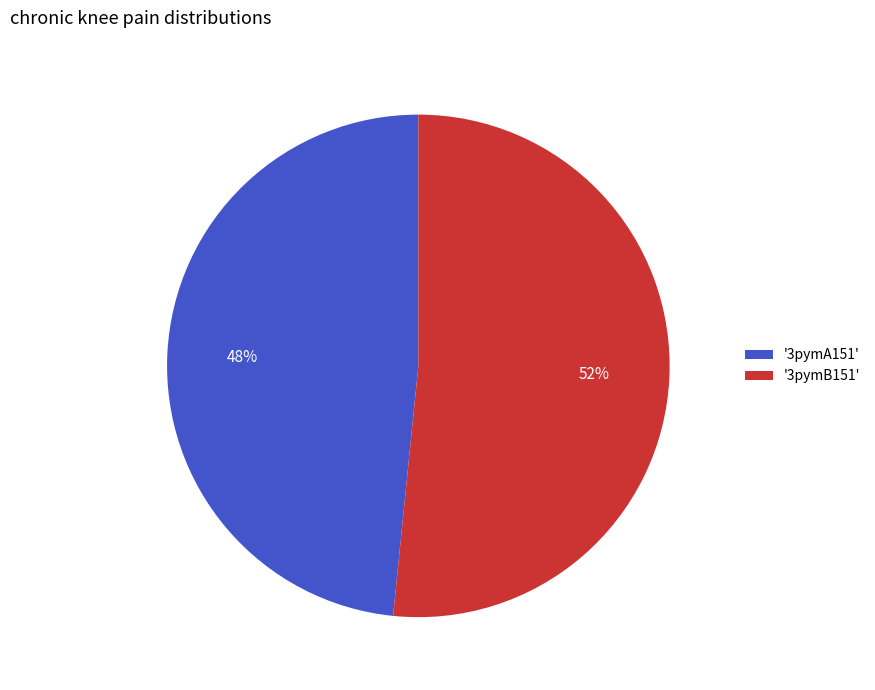

To the nearest percent, what is the combined percentage of '3pymA151' and '3pymB151'?

100%